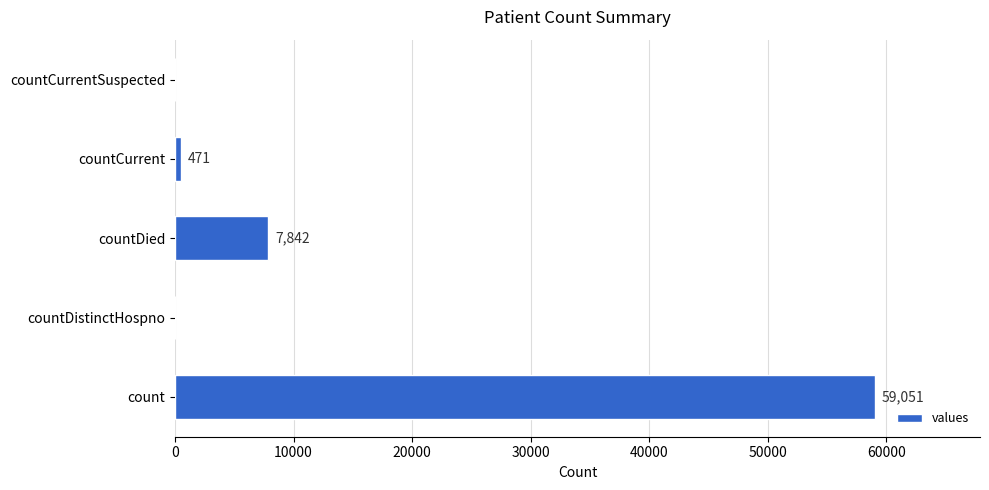

The value at countDistinctHospno is 0. True or false?

True